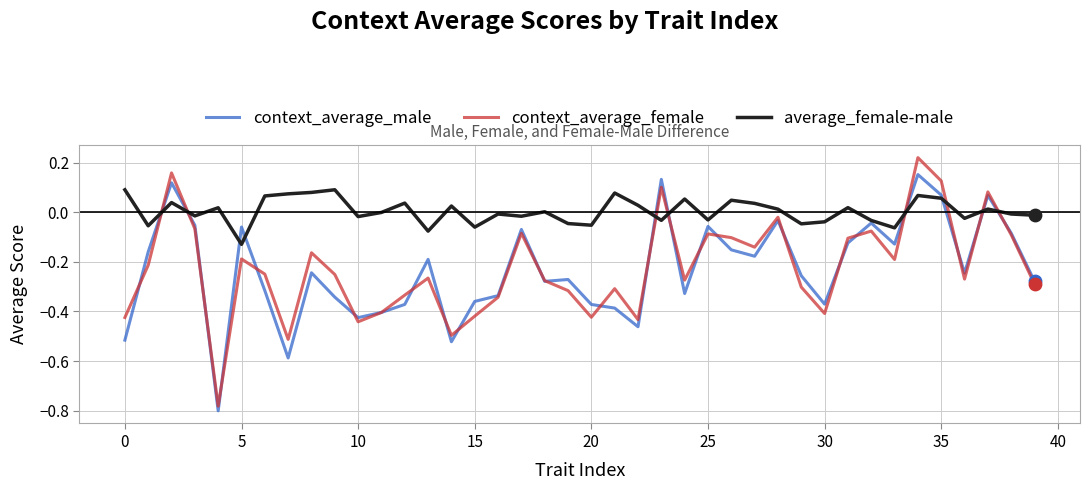

Which series has the largest total across all categories?

average_female-male